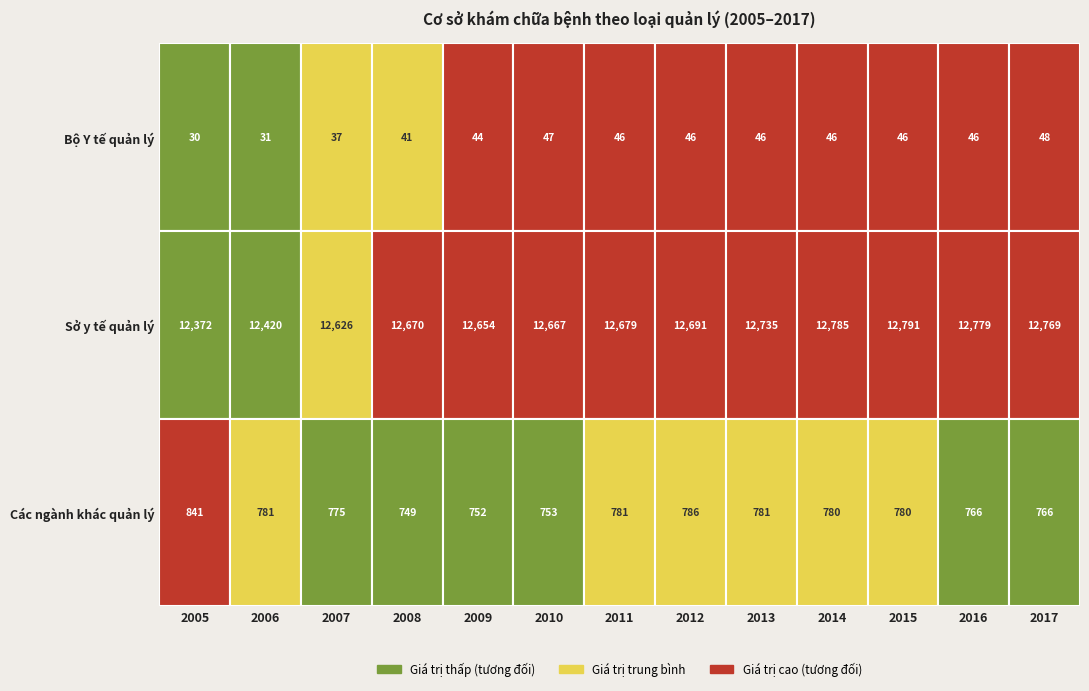

Is it true that Các ngành khác quản lý equals 786 at 2012?

True